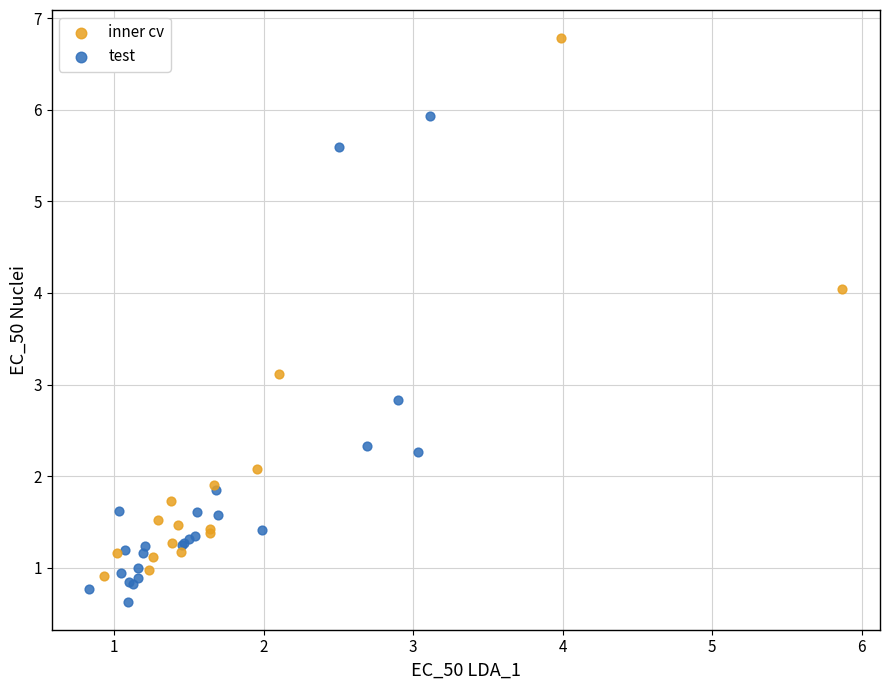

Which series has the largest Y range (max minus min)?

inner cv